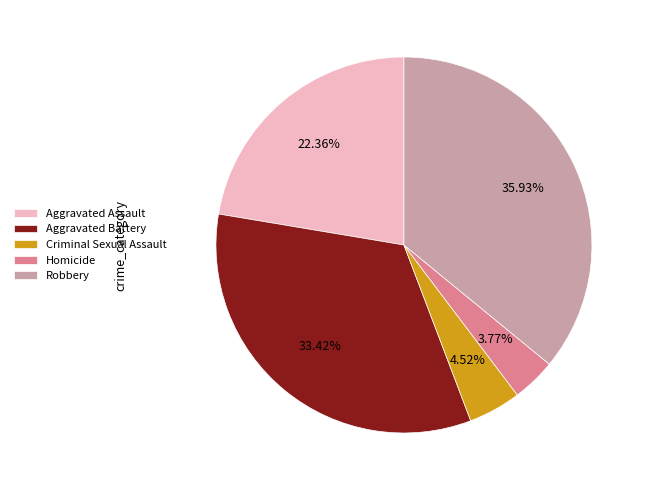

To the nearest percent, what is the difference between the Criminal Sexual Assault and Robbery slice percentages?

31%